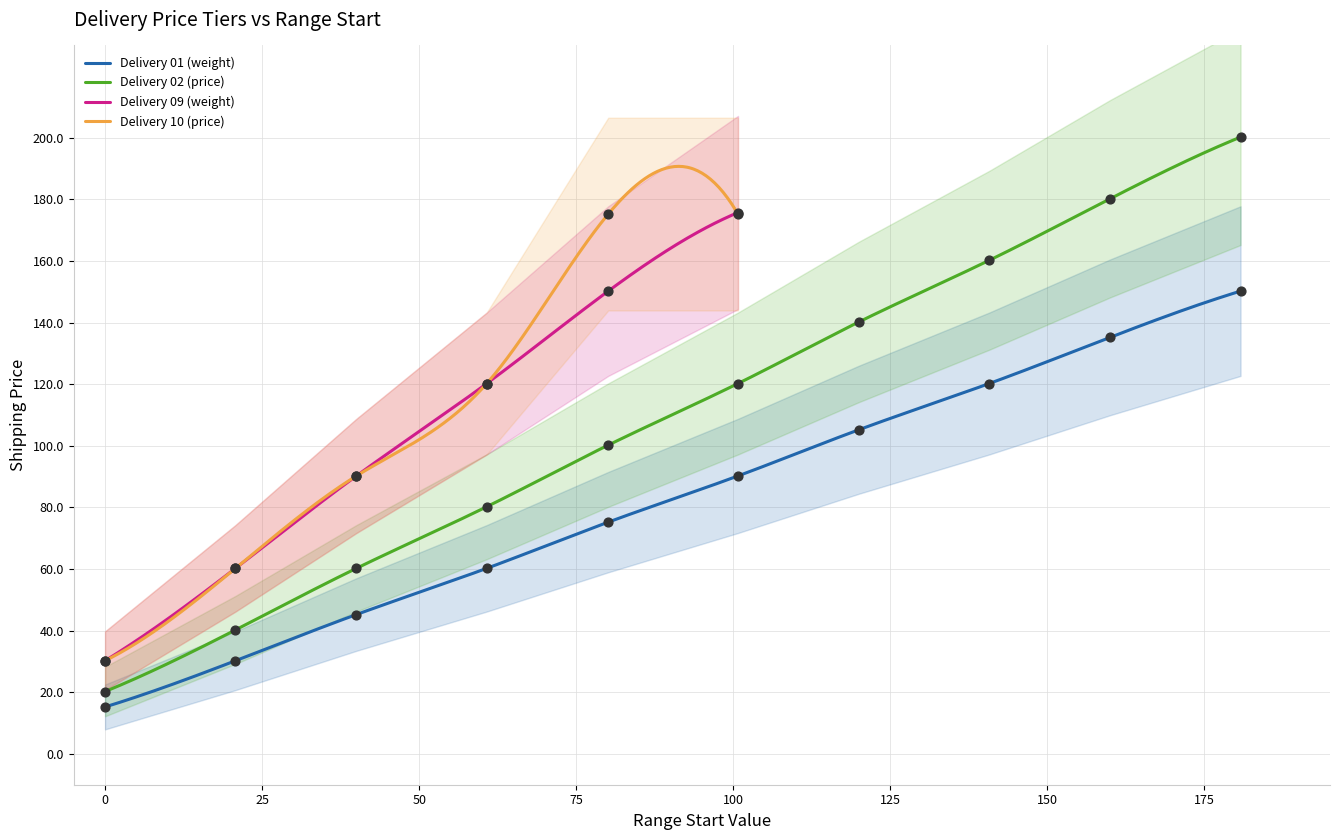

True or false: Delivery 01 (weight) and Delivery 02 (price) intersect in this chart.

False